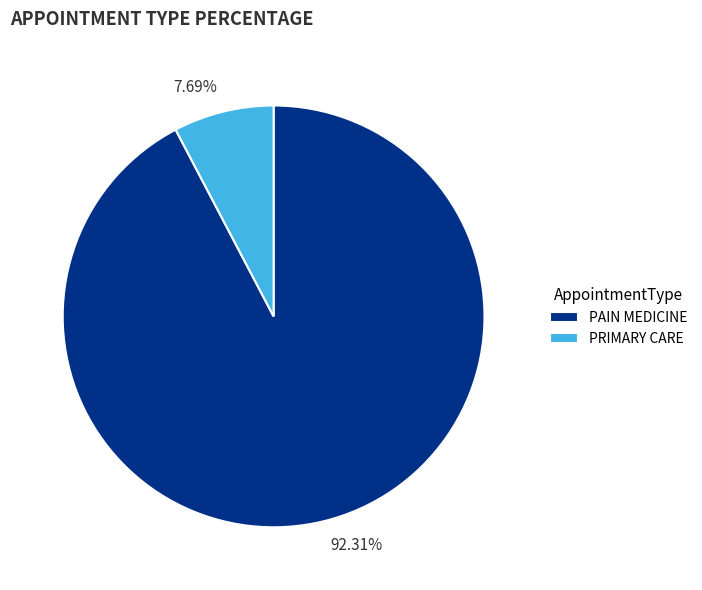

Does any single category account for the majority?

Yes